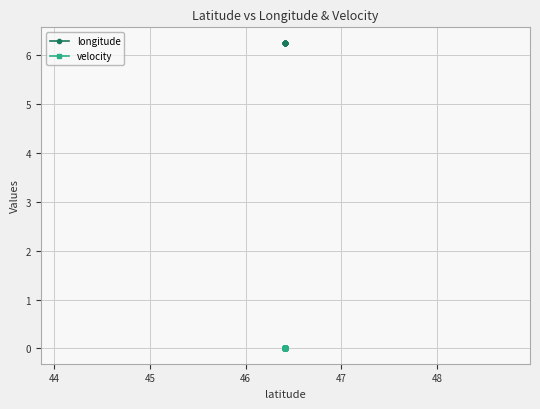

Rank the series by their average value, from highest to lowest.

longitude, velocity